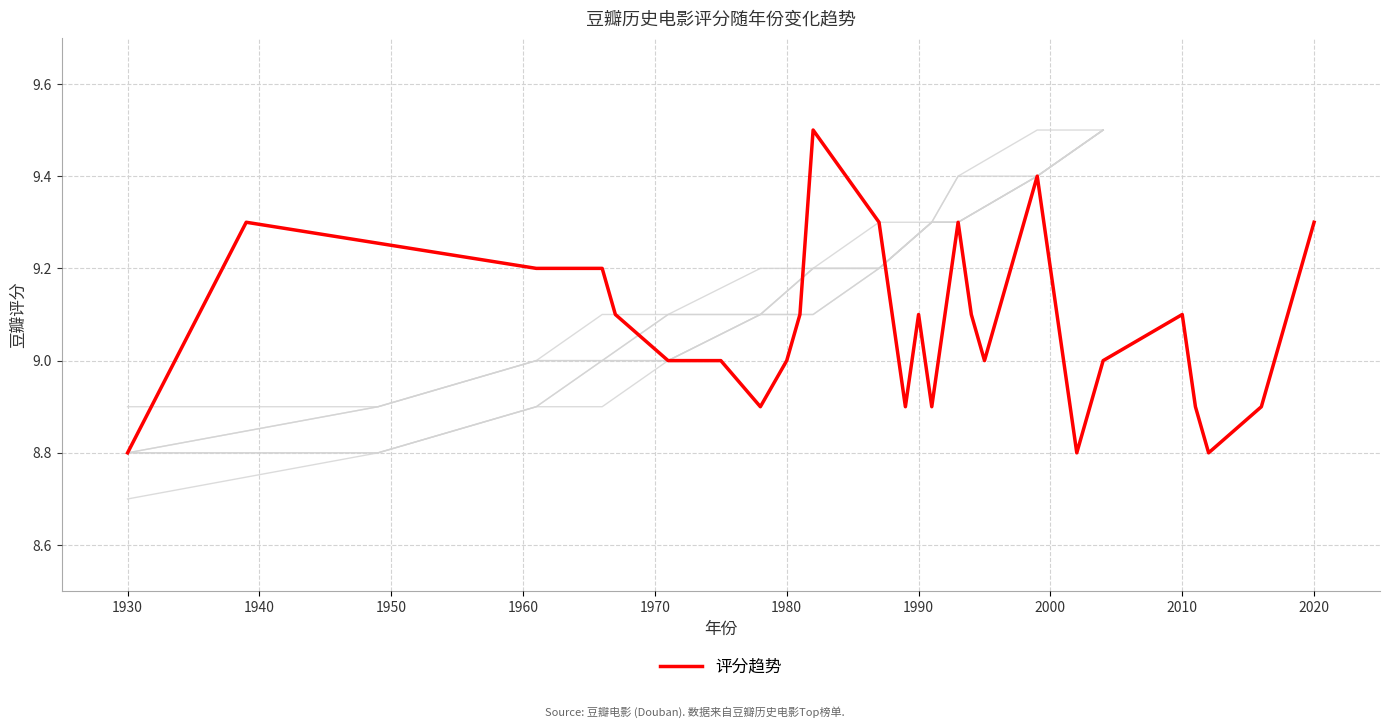

Does the chart display data point markers on the line(s)?

No